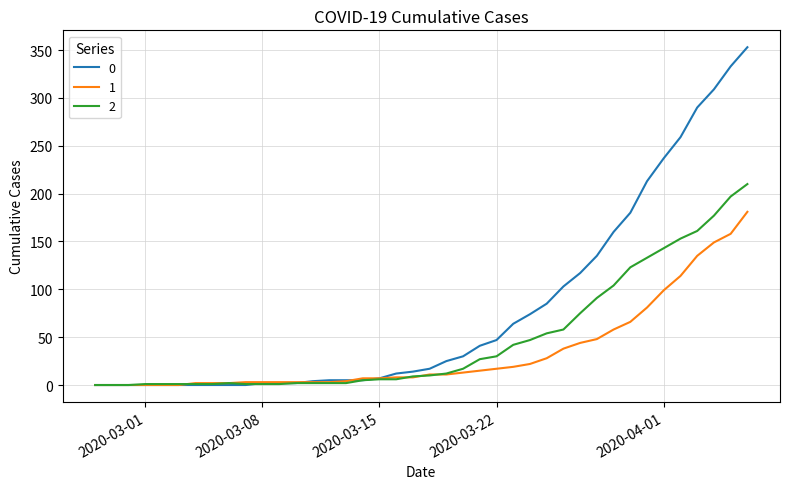

List the series in order of their overall mean, highest first.

0, 2, 1